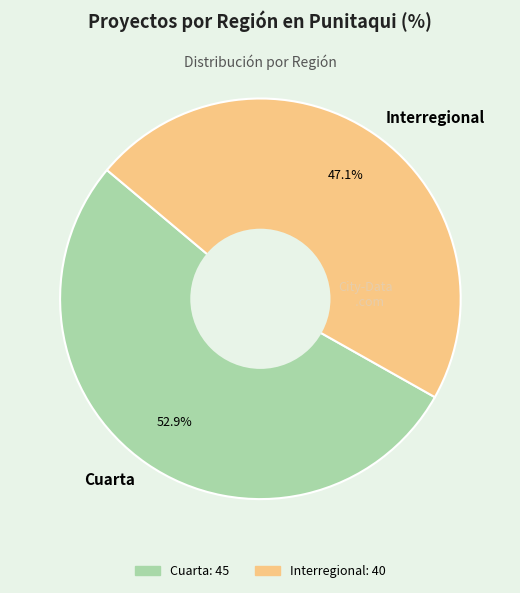

Between Interregional and Cuarta, which is larger?

Cuarta